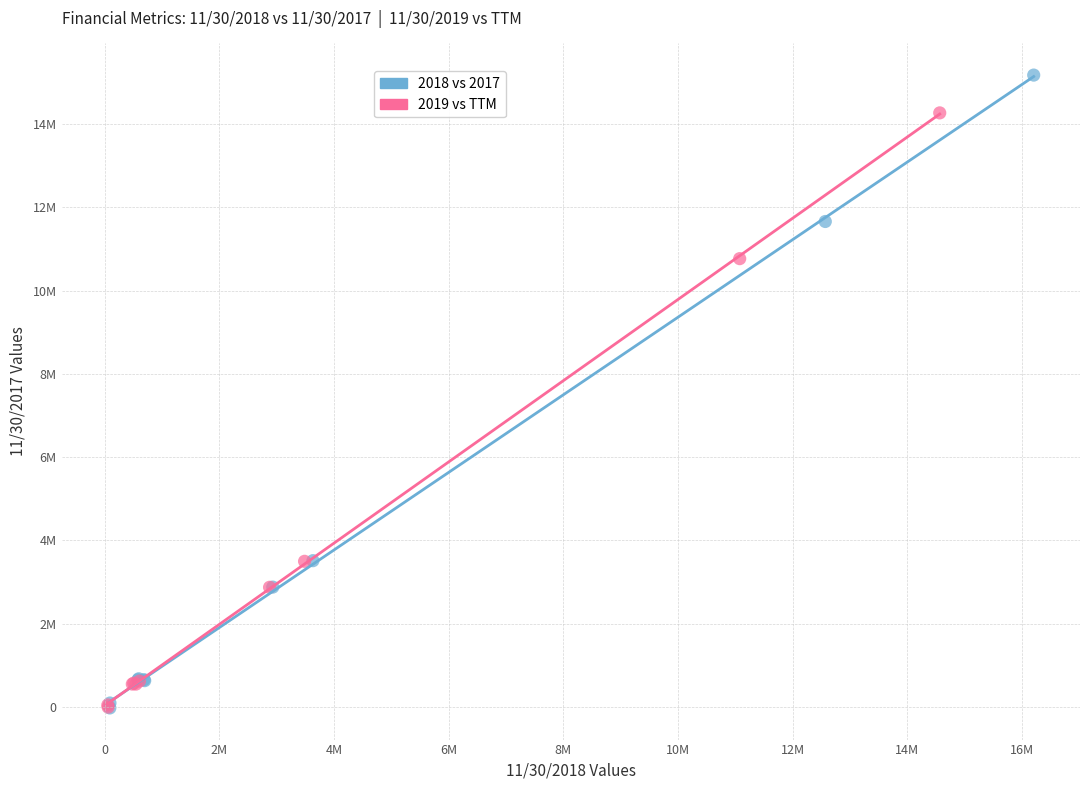

What are all the series names shown in the legend?

2018 vs 2017, 2019 vs TTM